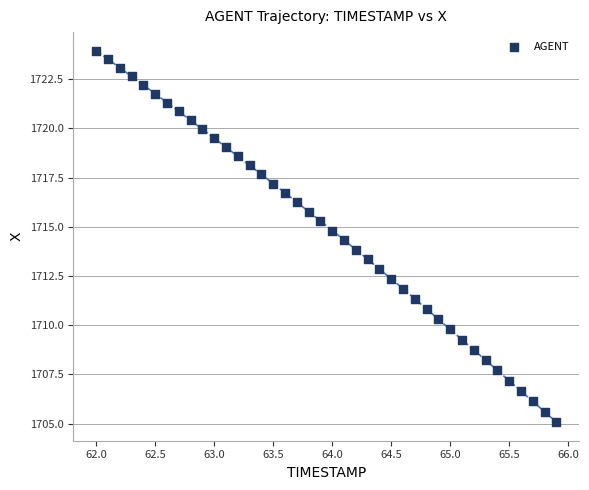

What is the range of Y values (max minus min)?

18.9